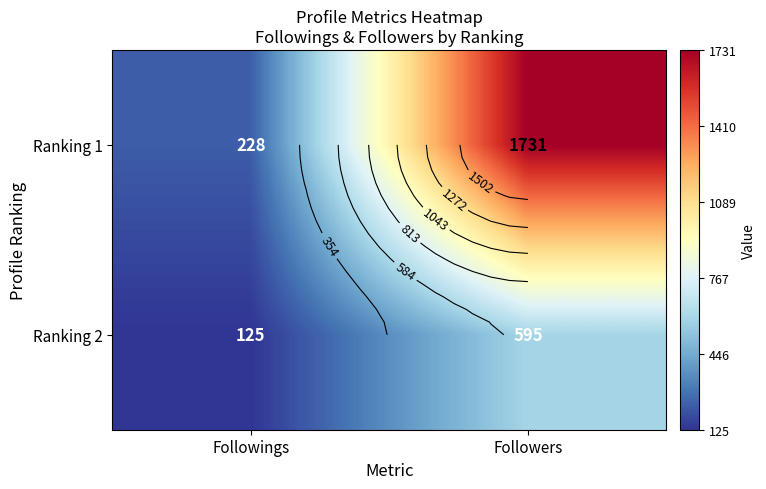

What is the sum of the Ranking 2 values at Followers and Followings?

720